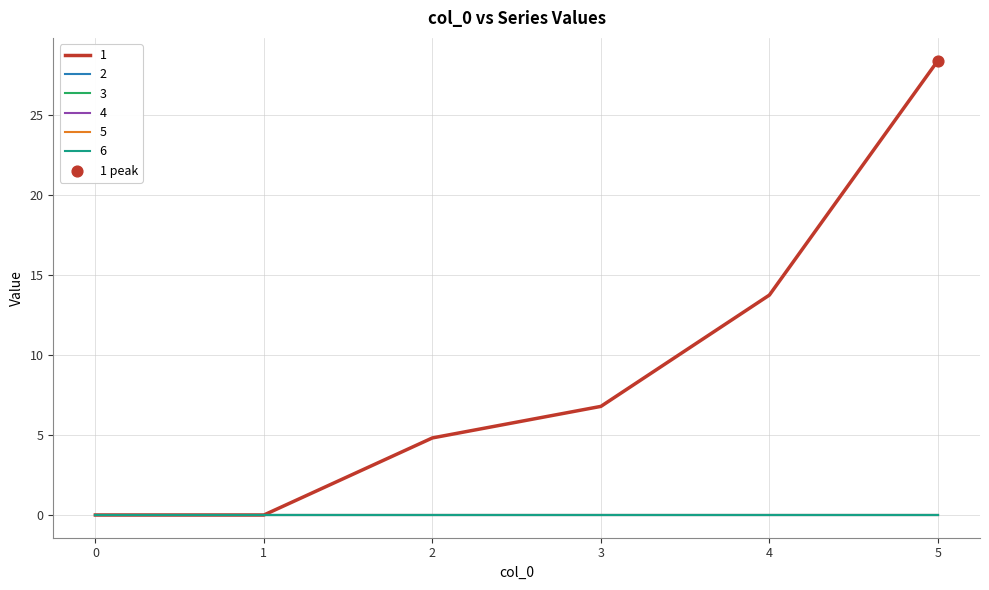

Is this an area chart (filled region under the line)?

No